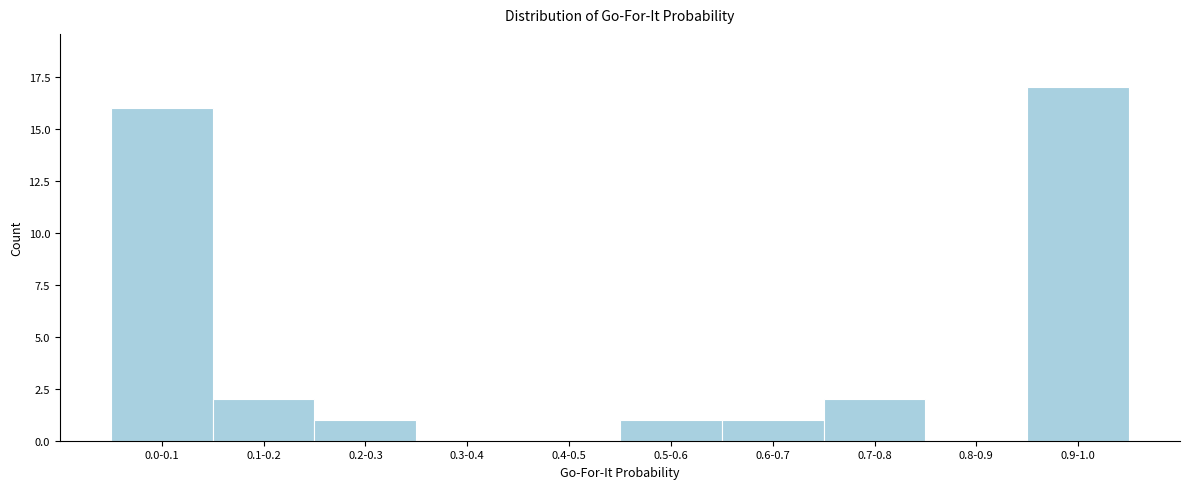

Reading left to right, list all the values displayed in this chart.

0.0-0.1=16	0.1-0.2=2	0.2-0.3=1	0.3-0.4=0	0.4-0.5=0	0.5-0.6=1	0.6-0.7=1	0.7-0.8=2	0.8-0.9=0	0.9-1.0=17